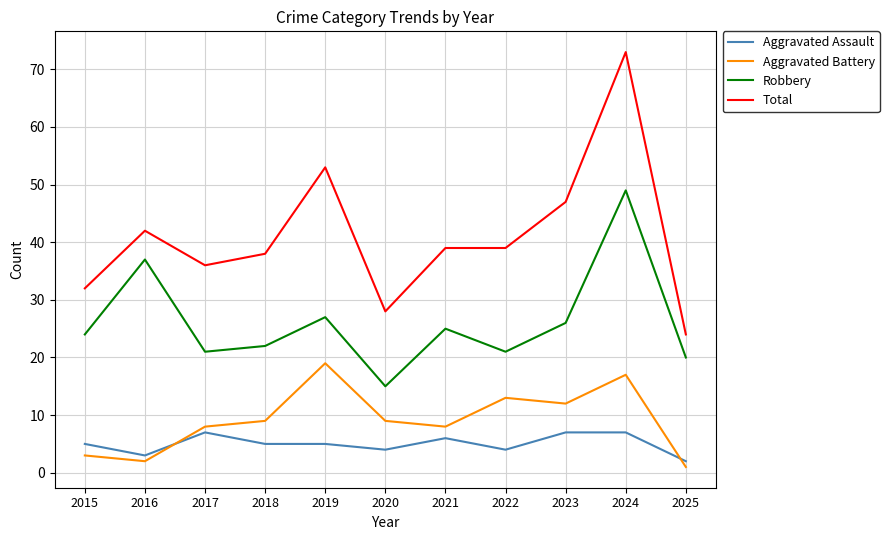

The value of Total at 2015 is 56. True or false?

False